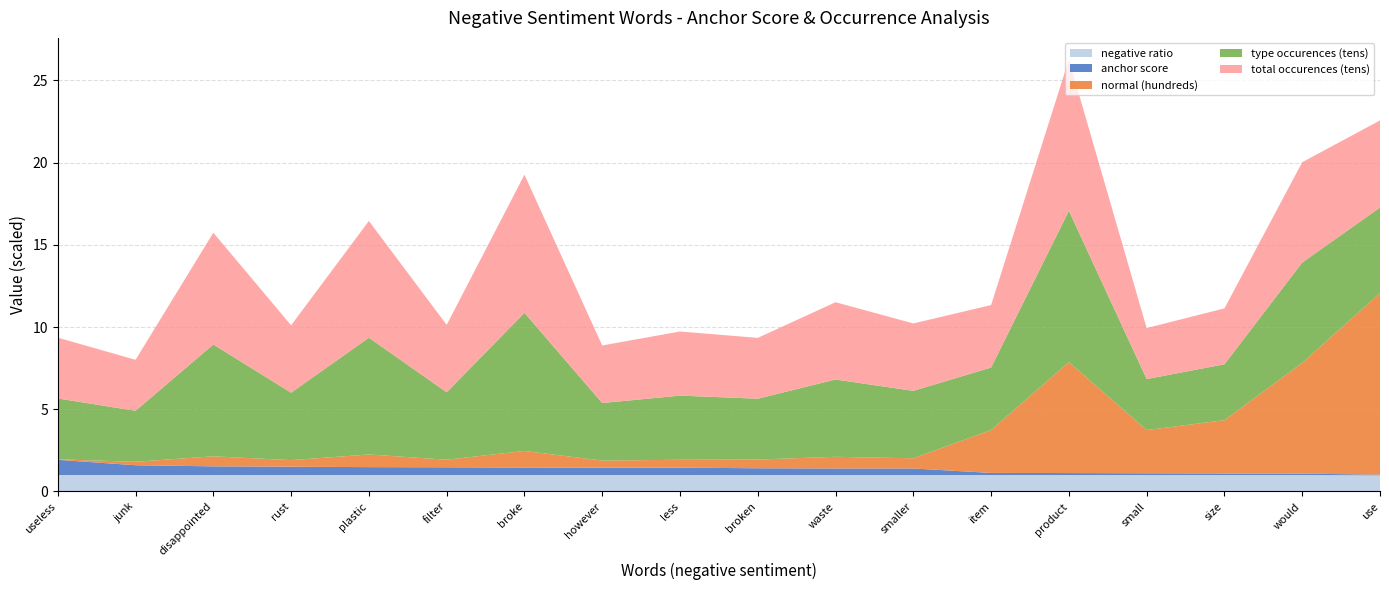

Reading right to left, transcribe all the data shown in this chart.

anchor score: 0.0	0.1	0.1	0.1	0.1	0.1	0.4	0.4	0.4	0.4	0.4	0.5	0.5	0.5	0.5	0.5	0.6	0.9
normal (hundreds): 11.0	6.7	3.2	2.6	6.8	2.6	0.6	0.7	0.5	0.5	0.4	1.0	0.5	0.8	0.4	0.6	0.2	0.0
type occurences (tens): 5.2	6.1	3.4	3.1	9.2	3.8	4.1	4.7	3.7	3.9	3.5	8.4	4.1	7.1	4.1	6.8	3.1	3.7
total occurences (tens): 5.3	6.1	3.4	3.1	9.2	3.8	4.1	4.7	3.7	3.9	3.5	8.4	4.1	7.1	4.1	6.8	3.1	3.7
negative ratio: 1.0	1.0	1.0	1.0	1.0	1.0	1.0	1.0	1.0	1.0	1.0	1.0	1.0	1.0	1.0	1.0	1.0	1.0